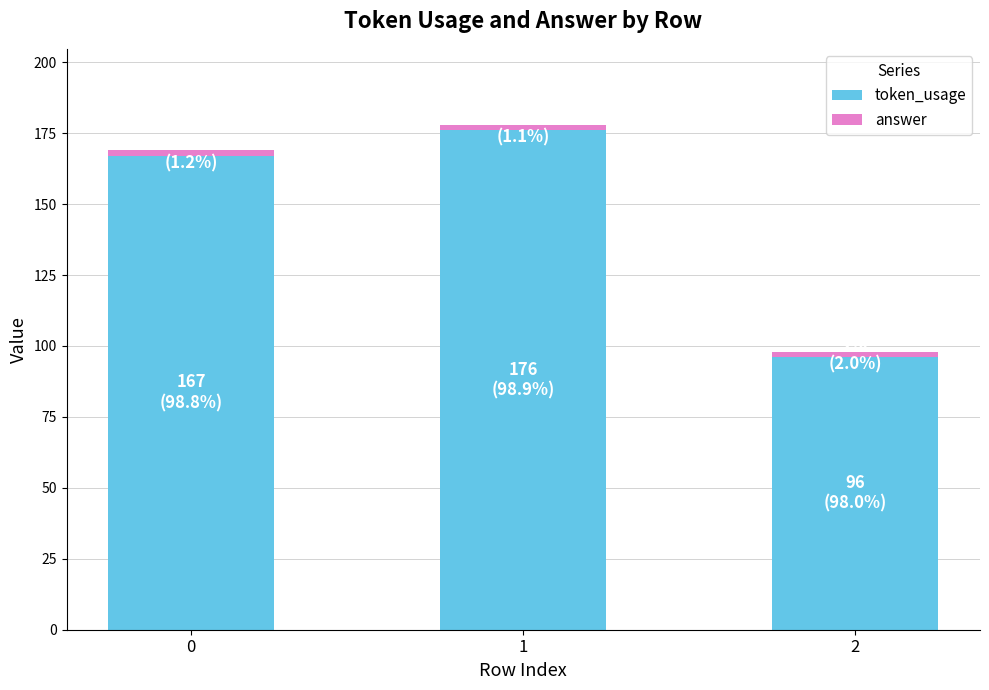

List the labels in order of token_usage value, largest first.

1, 0, 2